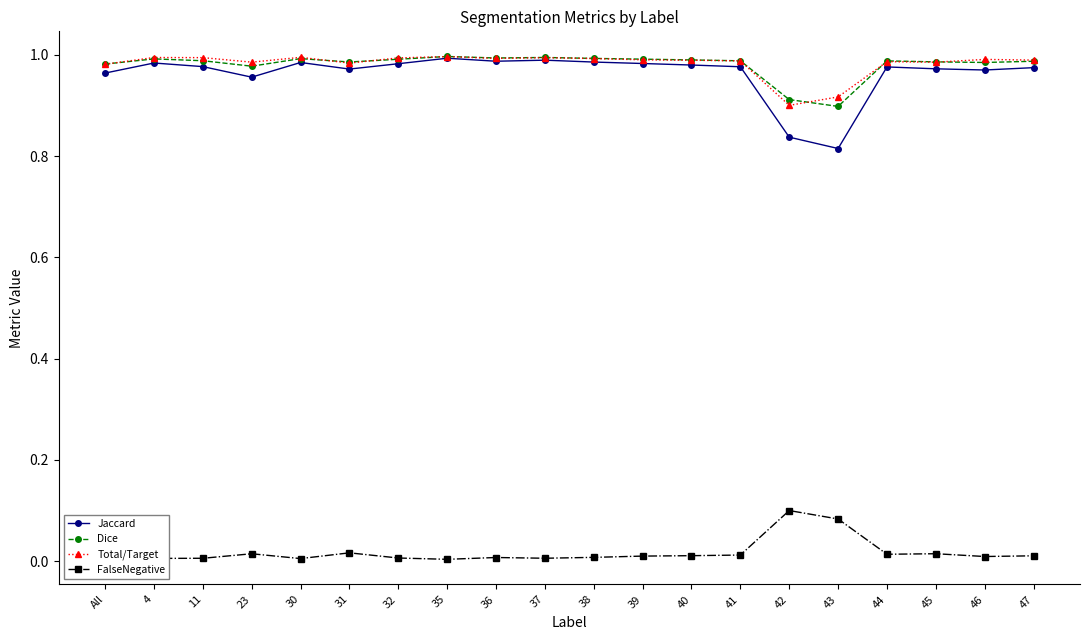

Which series has the largest range (max minus min)?

Jaccard